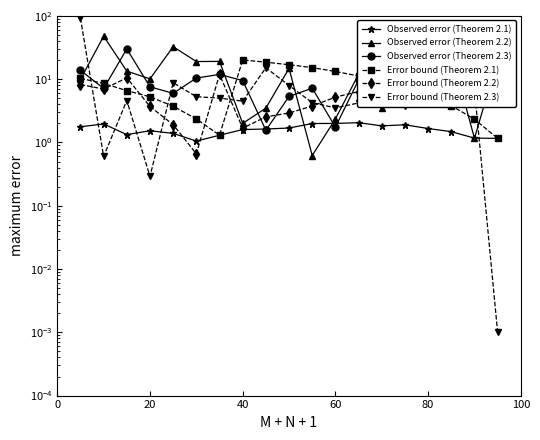

True or false: Error bound (Theorem 2.2) and Error bound (Theorem 2.3) intersect in this chart.

True